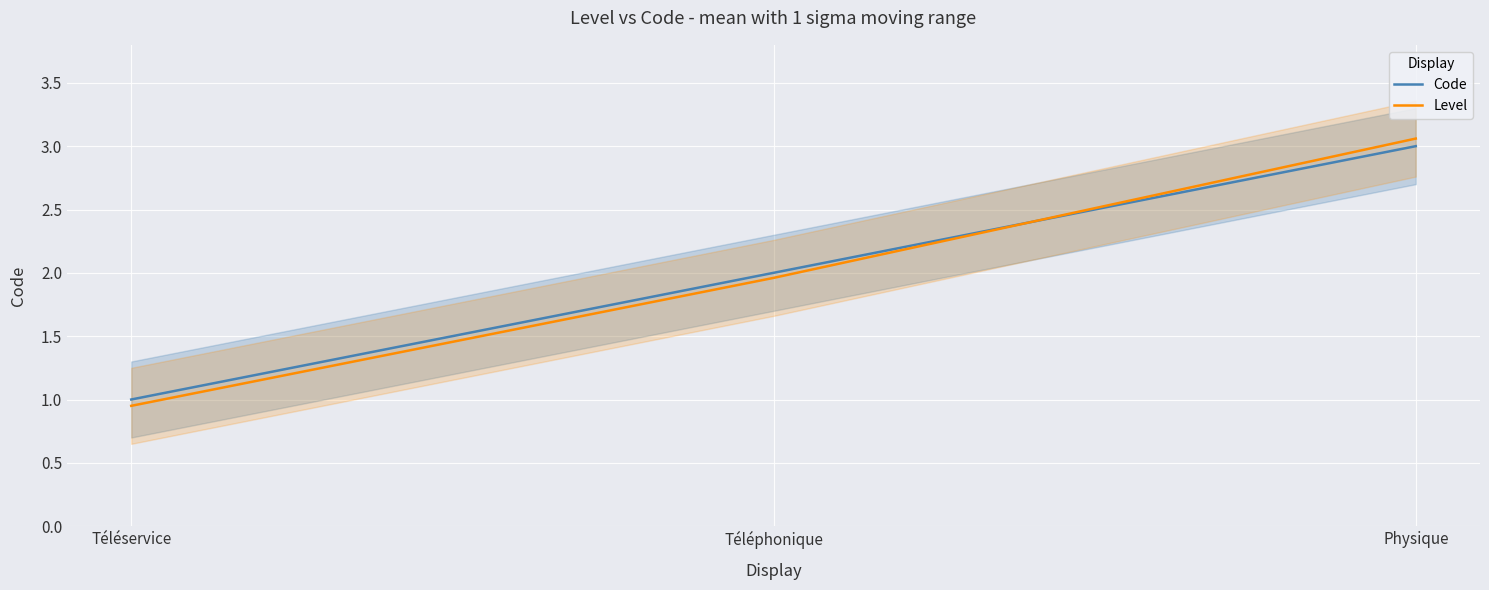

Between Téléphonique and Physique, which series saw the biggest shift?

Level